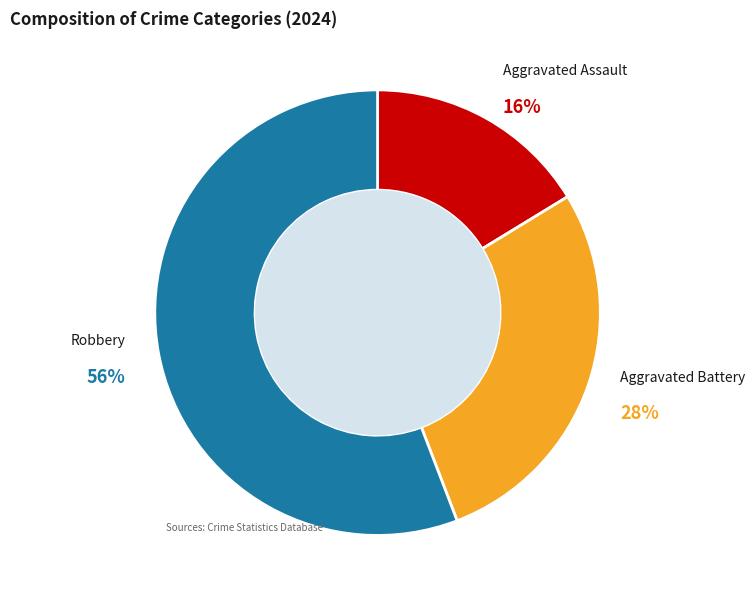

How many segments does this pie chart have?

3